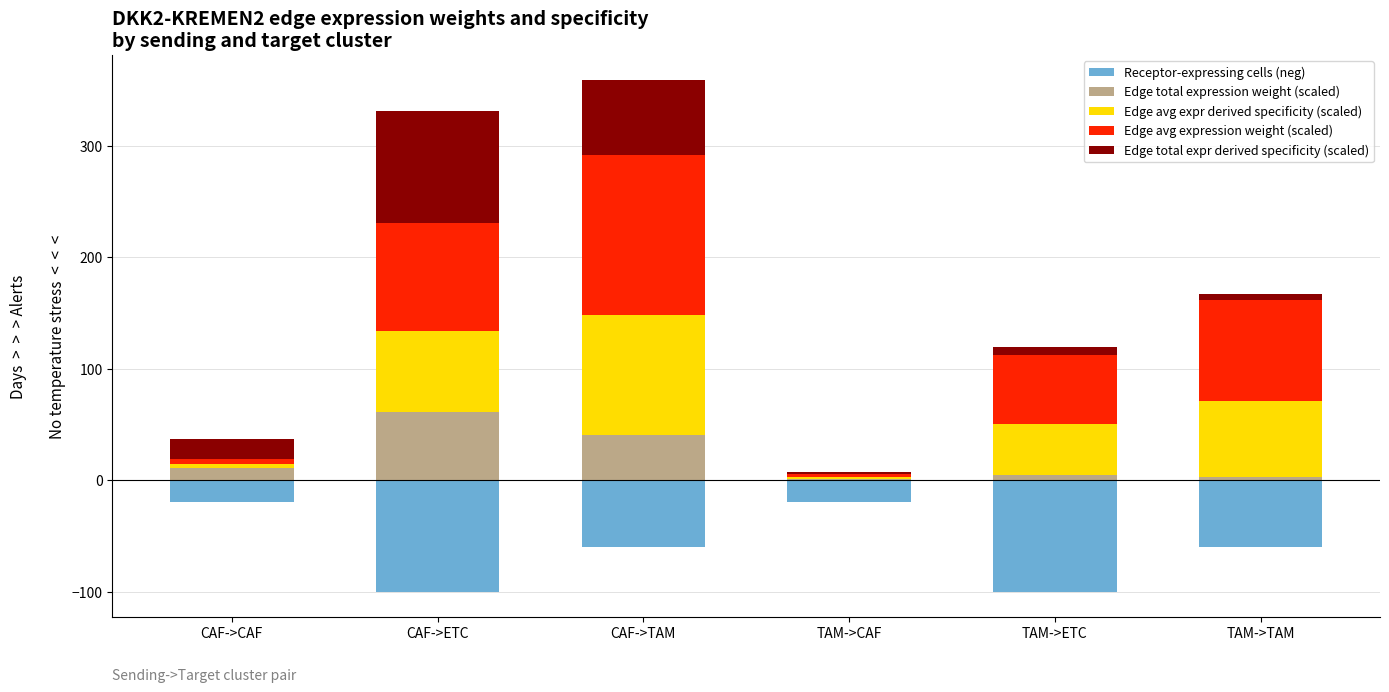

Which category has the lowest value across all series?

CAF->ETC